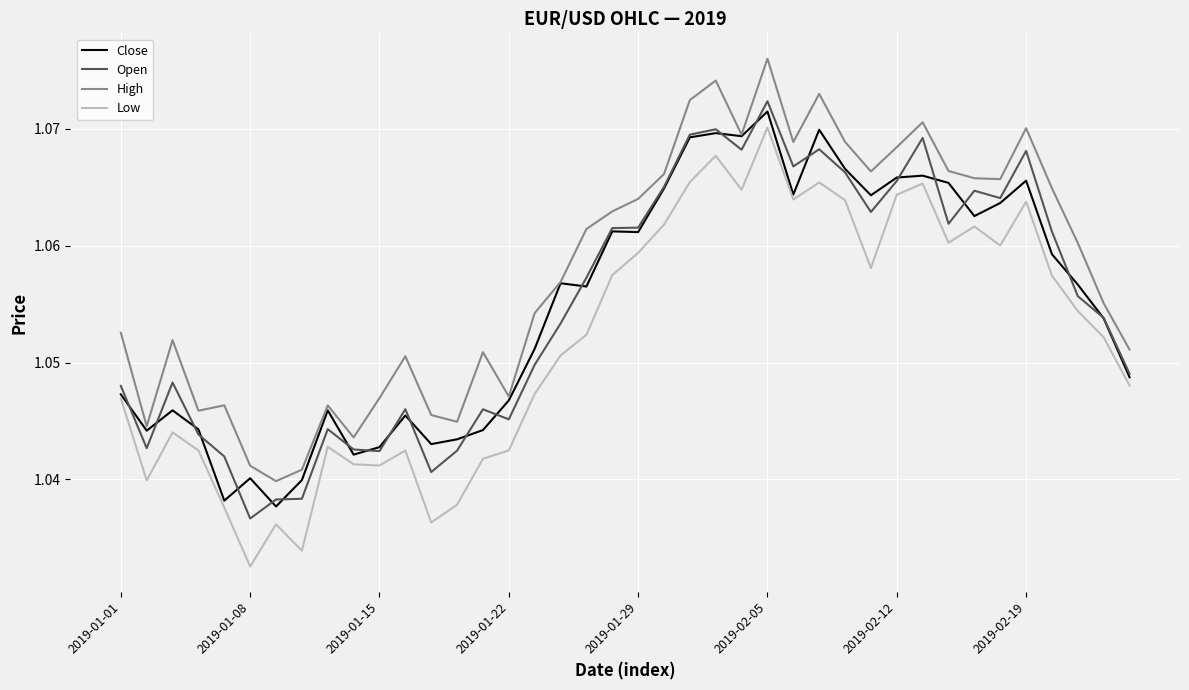

What is the sum of all Low values?

42.1